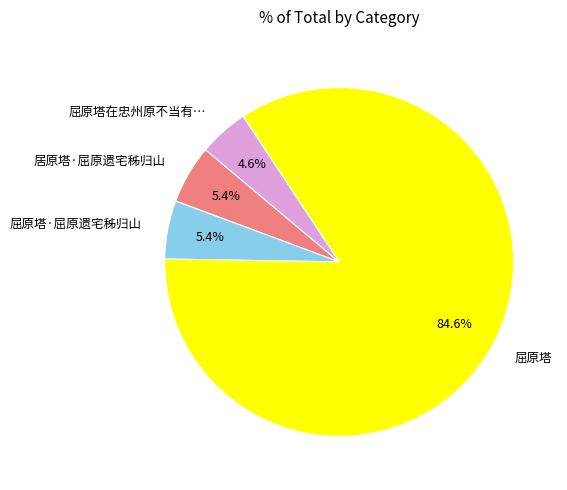

Does any single category account for the majority?

Yes